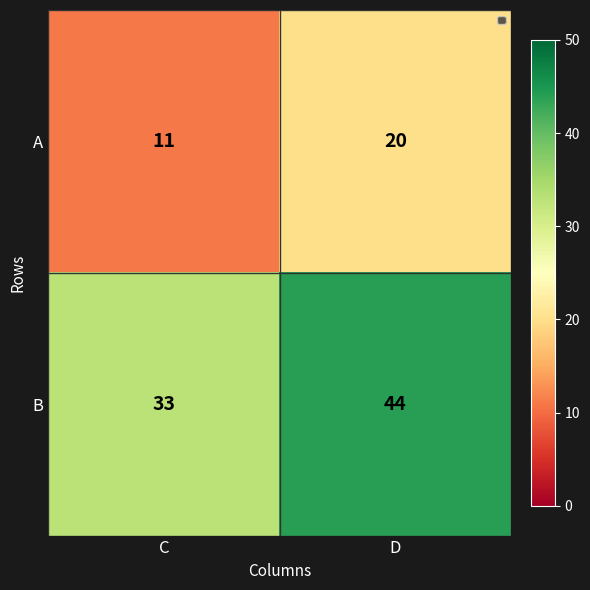

Between C and D, which series saw the biggest shift?

B